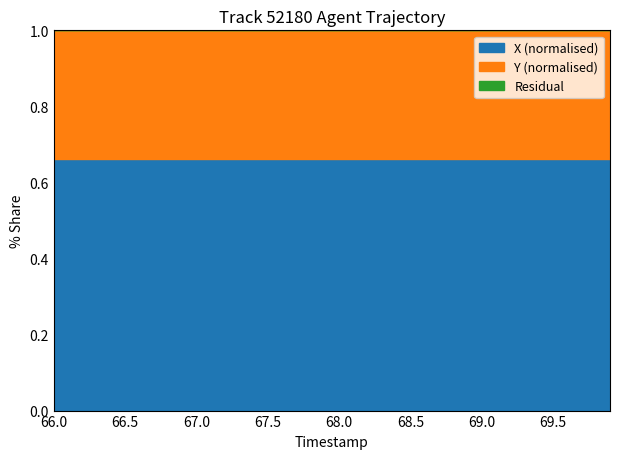

What is the label of the 4th point from the left?

66.3